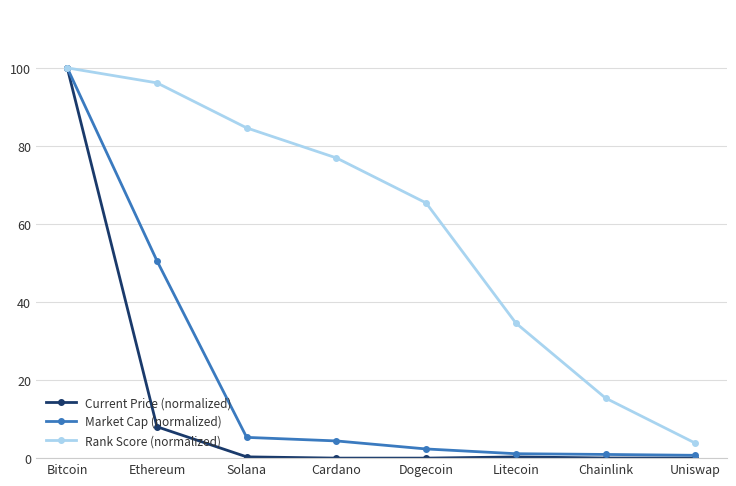

What is the difference between the Market Cap (normalized) values at Cardano and Litecoin?

3.3